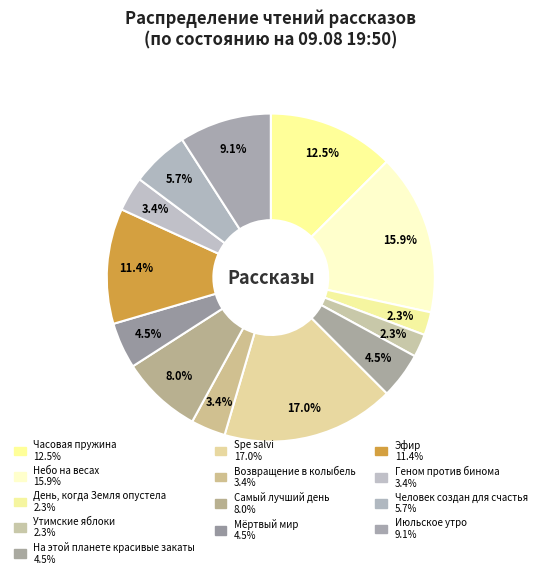

Does Человек создан для счастья represent more than half of the total?

No